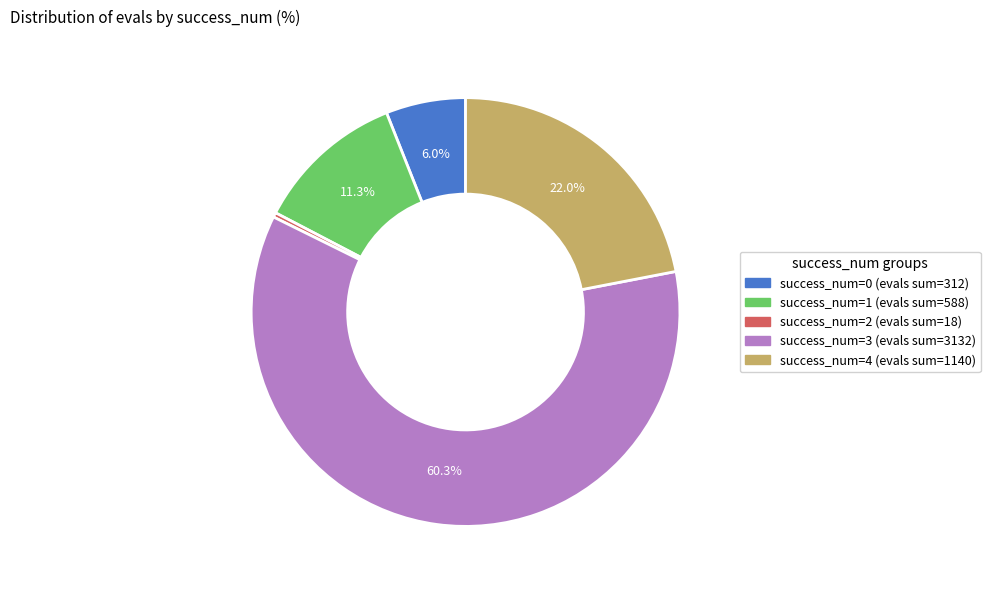

Between success_num=4 (evals sum=1140) and success_num=3 (evals sum=3132), which is larger?

success_num=3 (evals sum=3132)